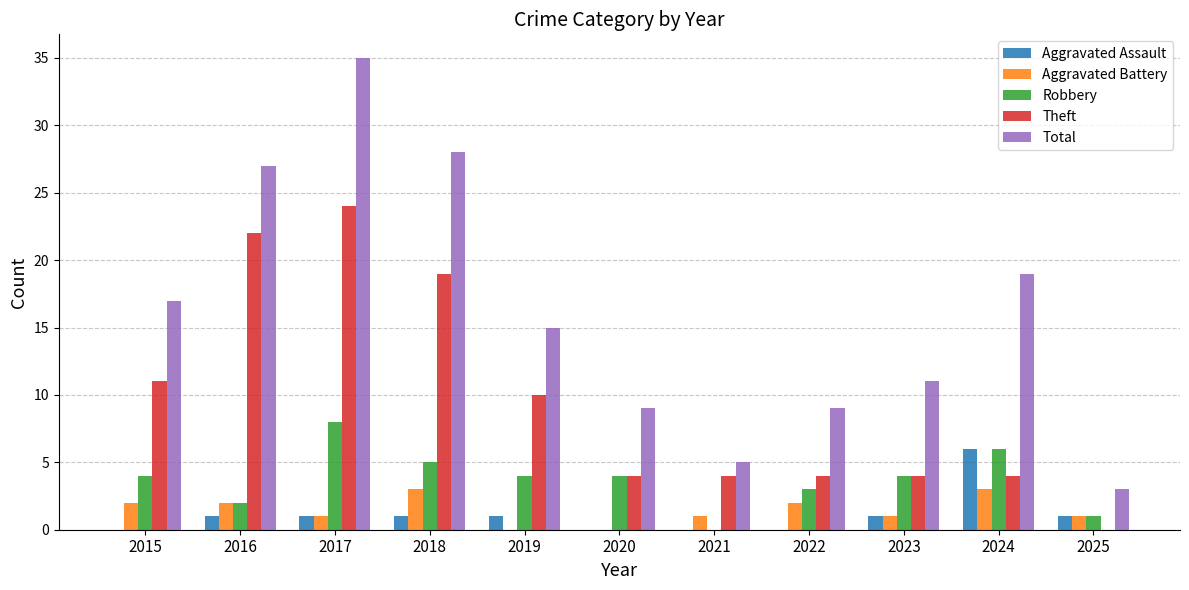

Count the number of categories in the chart.

11